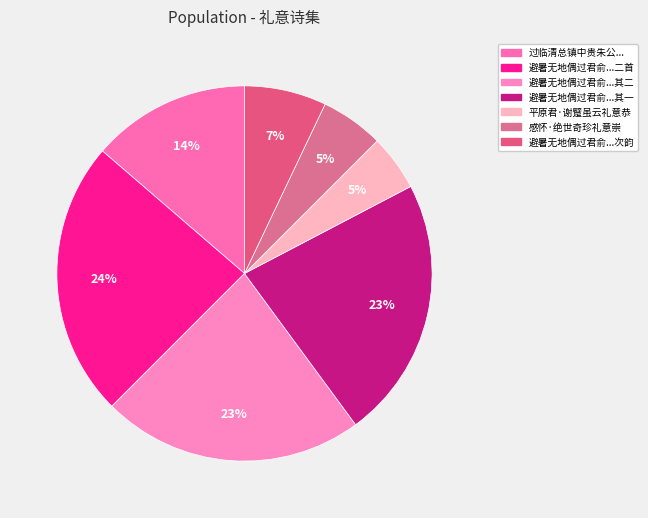

How many slices are in this pie chart?

7